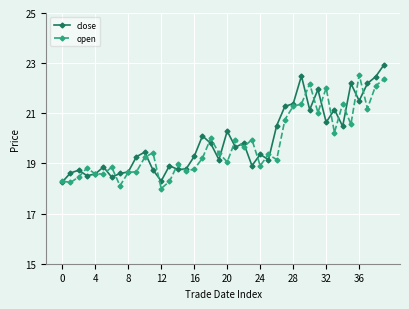

What is the minimum value for open?

18.0